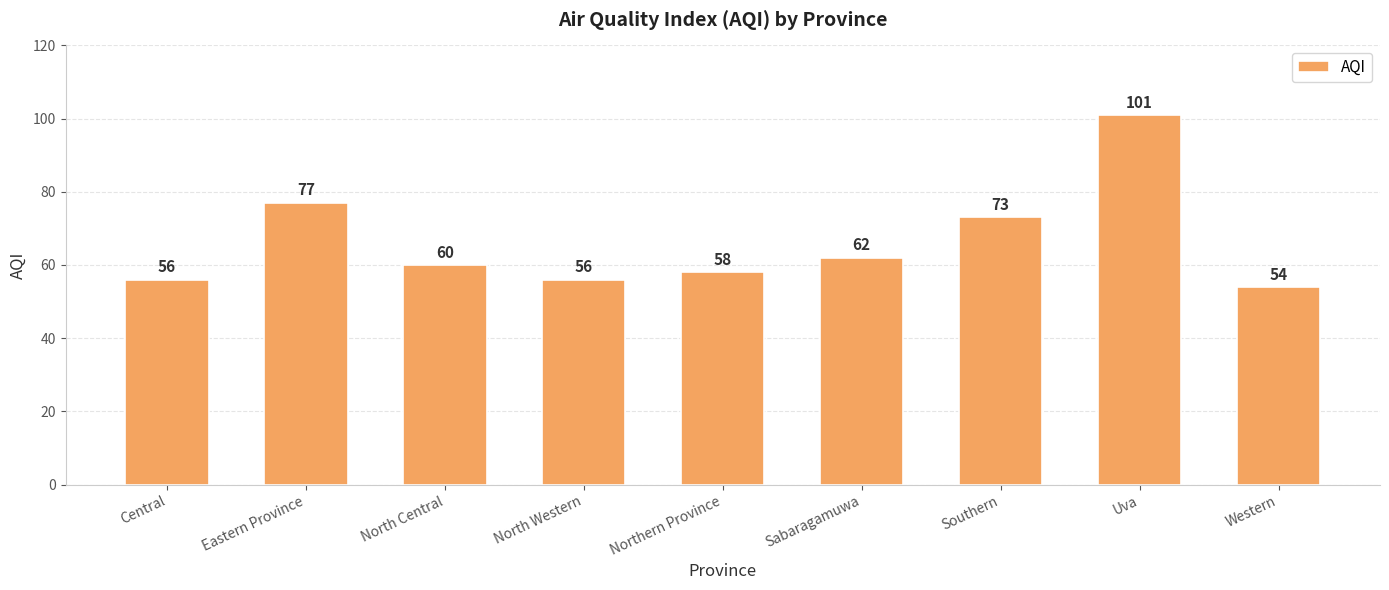

What is the smallest value displayed?

54